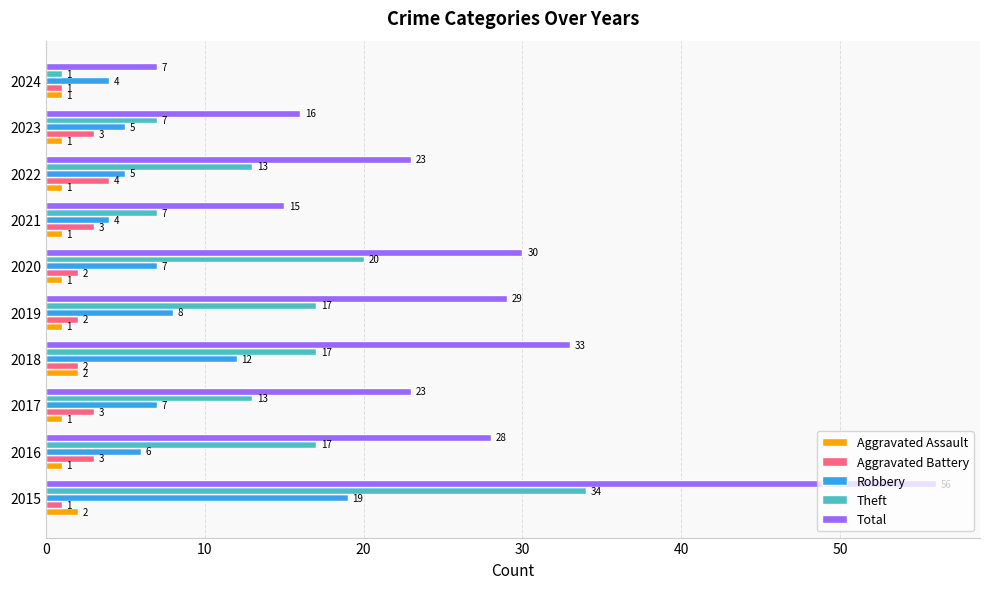

What value does the Robbery series have at 2024?

4